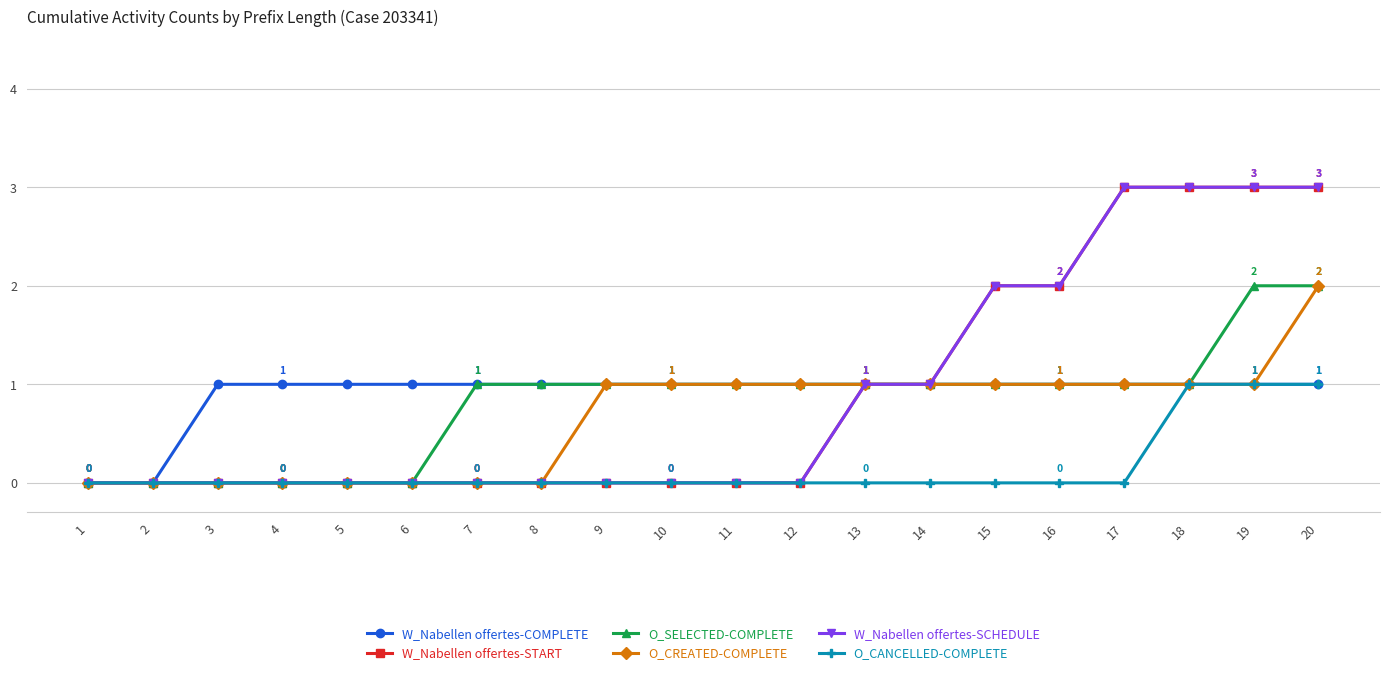

Reading right to left, transcribe all the data shown in this chart.

W_Nabellen offertes-COMPLETE: 20=1	19=1	18=1	17=1	16=1	15=1	14=1	13=1	12=1	11=1	10=1	9=1	8=1	7=1	6=1	5=1	4=1	3=1	2=0	1=0
W_Nabellen offertes-START: 20=3	19=3	18=3	17=3	16=2	15=2	14=1	13=1	12=0	11=0	10=0	9=0	8=0	7=0	6=0	5=0	4=0	3=0	2=0	1=0
O_SELECTED-COMPLETE: 20=2	19=2	18=1	17=1	16=1	15=1	14=1	13=1	12=1	11=1	10=1	9=1	8=1	7=1	6=0	5=0	4=0	3=0	2=0	1=0
O_CREATED-COMPLETE: 20=2	19=1	18=1	17=1	16=1	15=1	14=1	13=1	12=1	11=1	10=1	9=1	8=0	7=0	6=0	5=0	4=0	3=0	2=0	1=0
W_Nabellen offertes-SCHEDULE: 20=3	19=3	18=3	17=3	16=2	15=2	14=1	13=1	12=0	11=0	10=0	9=0	8=0	7=0	6=0	5=0	4=0	3=0	2=0	1=0
O_CANCELLED-COMPLETE: 20=1	19=1	18=1	17=0	16=0	15=0	14=0	13=0	12=0	11=0	10=0	9=0	8=0	7=0	6=0	5=0	4=0	3=0	2=0	1=0